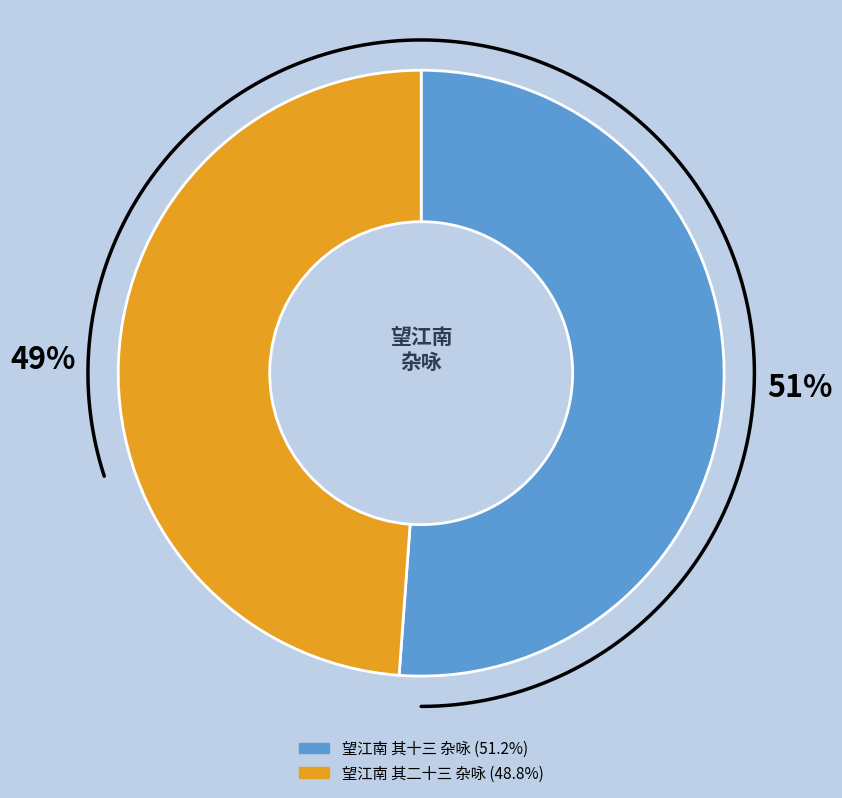

Which slice is the largest?

望江南 其十三 杂咏